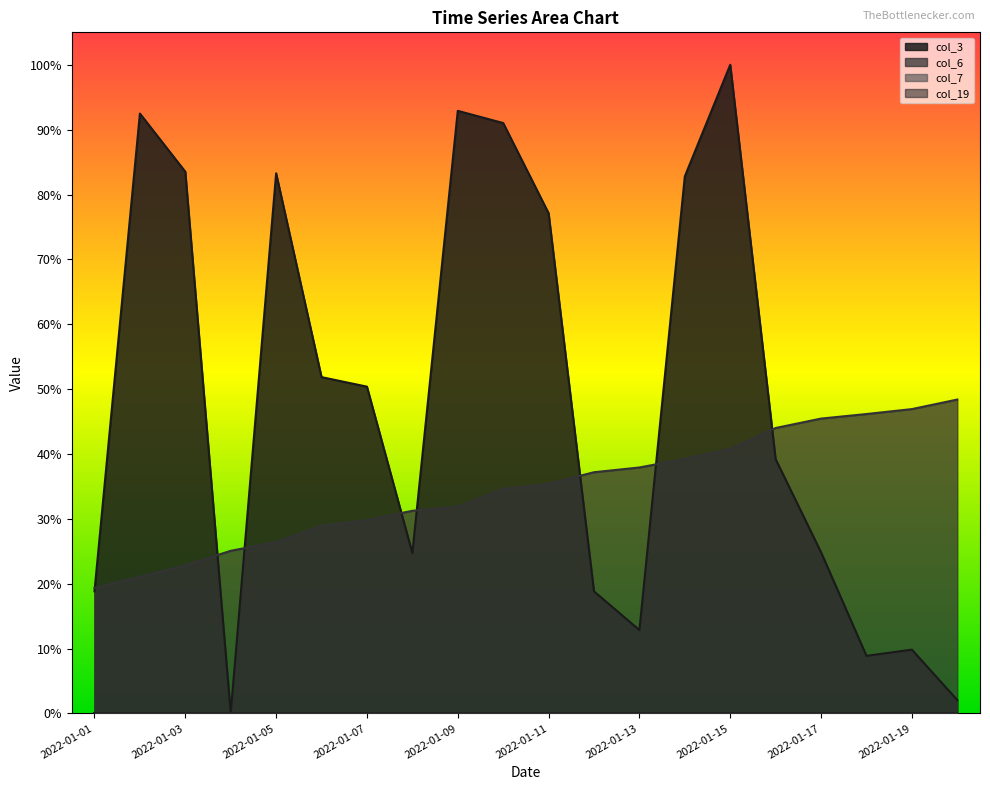

True or false: col_6 and col_19 cross at least once.

False